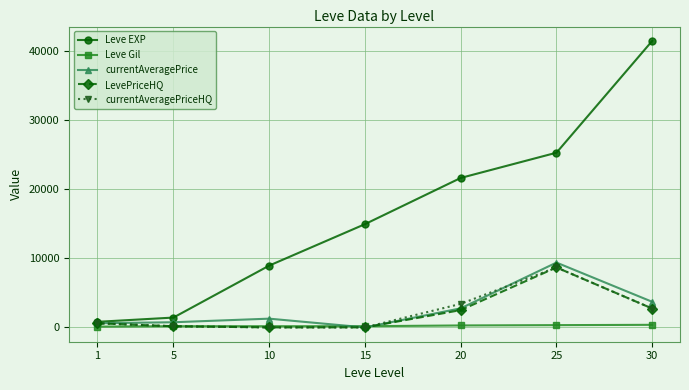

Count the number of data series in this chart.

5